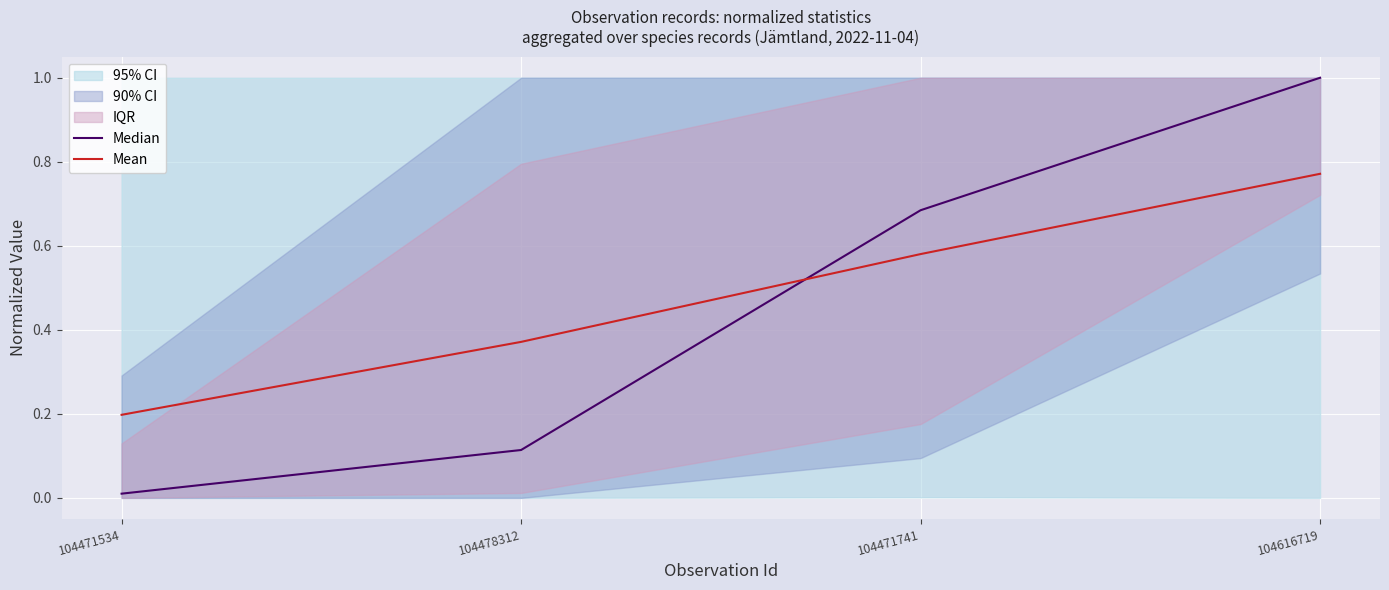

What position from the left is 104478312?

2